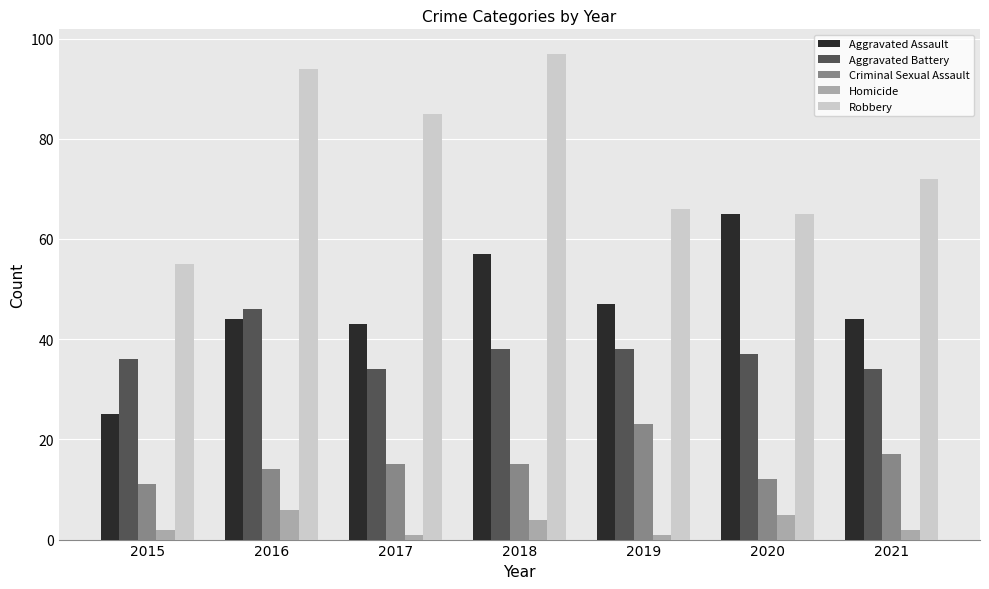

The Criminal Sexual Assault series shows 14 at 2016. True or false?

True